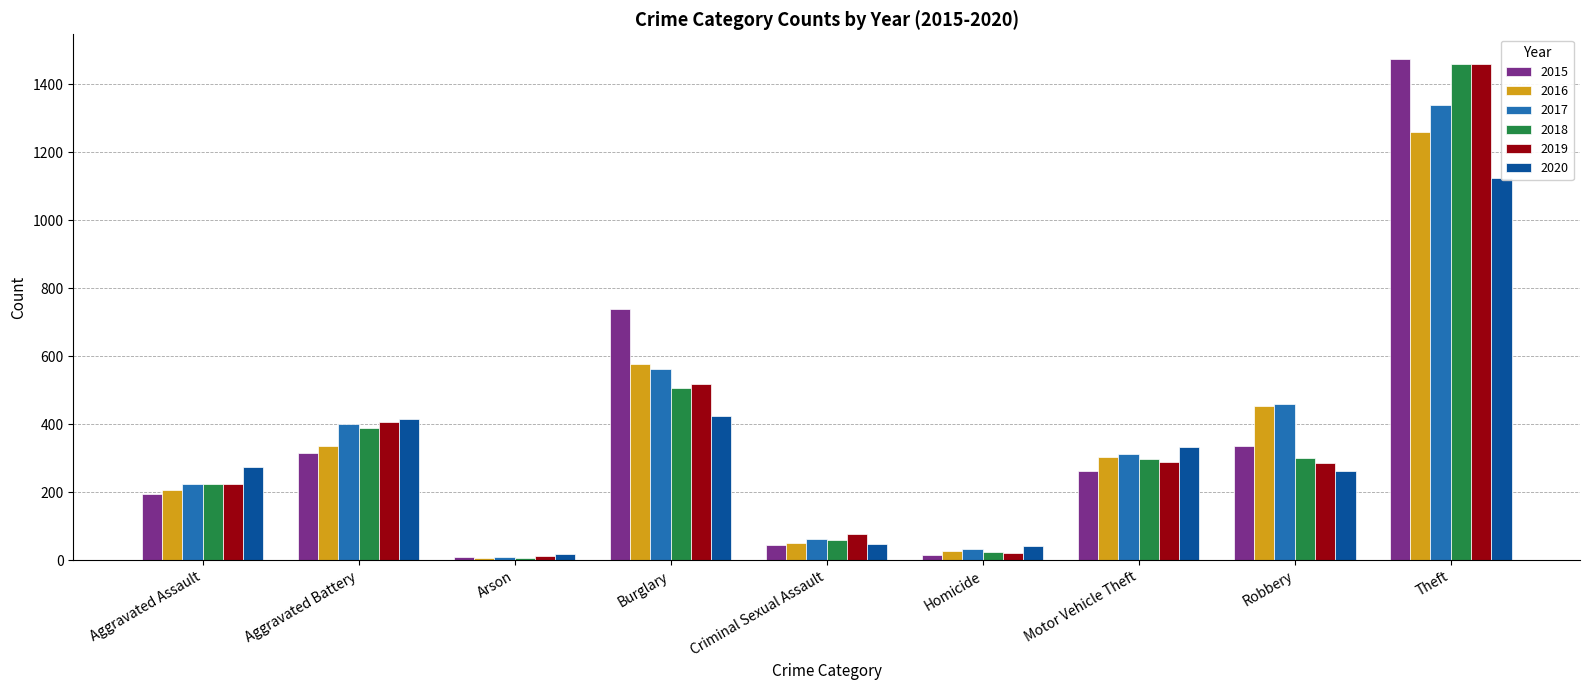

Which label corresponds to the smallest value in the chart?

Arson